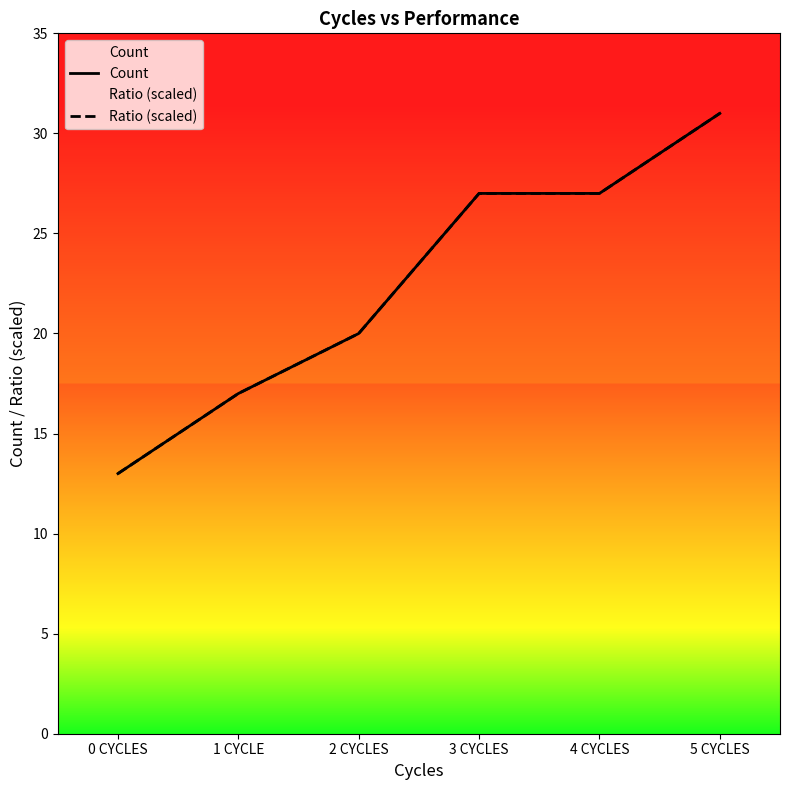

Reading left to right, transcribe all the data shown in this chart.

Count: 0 CYCLES=13	1 CYCLE=17	2 CYCLES=20	3 CYCLES=27	4 CYCLES=27	5 CYCLES=31
Ratio (scaled): 0 CYCLES=13	1 CYCLE=17	2 CYCLES=20	3 CYCLES=27	4 CYCLES=27	5 CYCLES=31